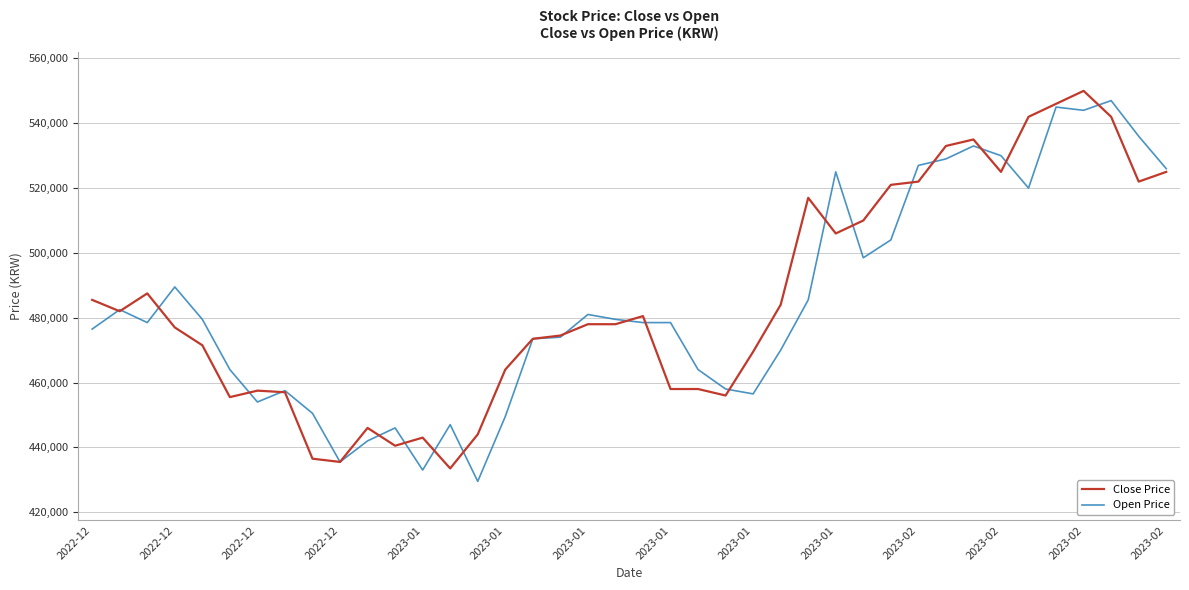

What is the smallest value displayed?

429500